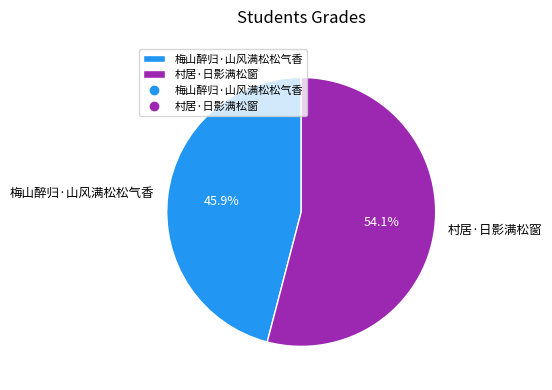

What percentage is the 梅山醉归·山风满松松气香 slice, to the nearest percent?

46%